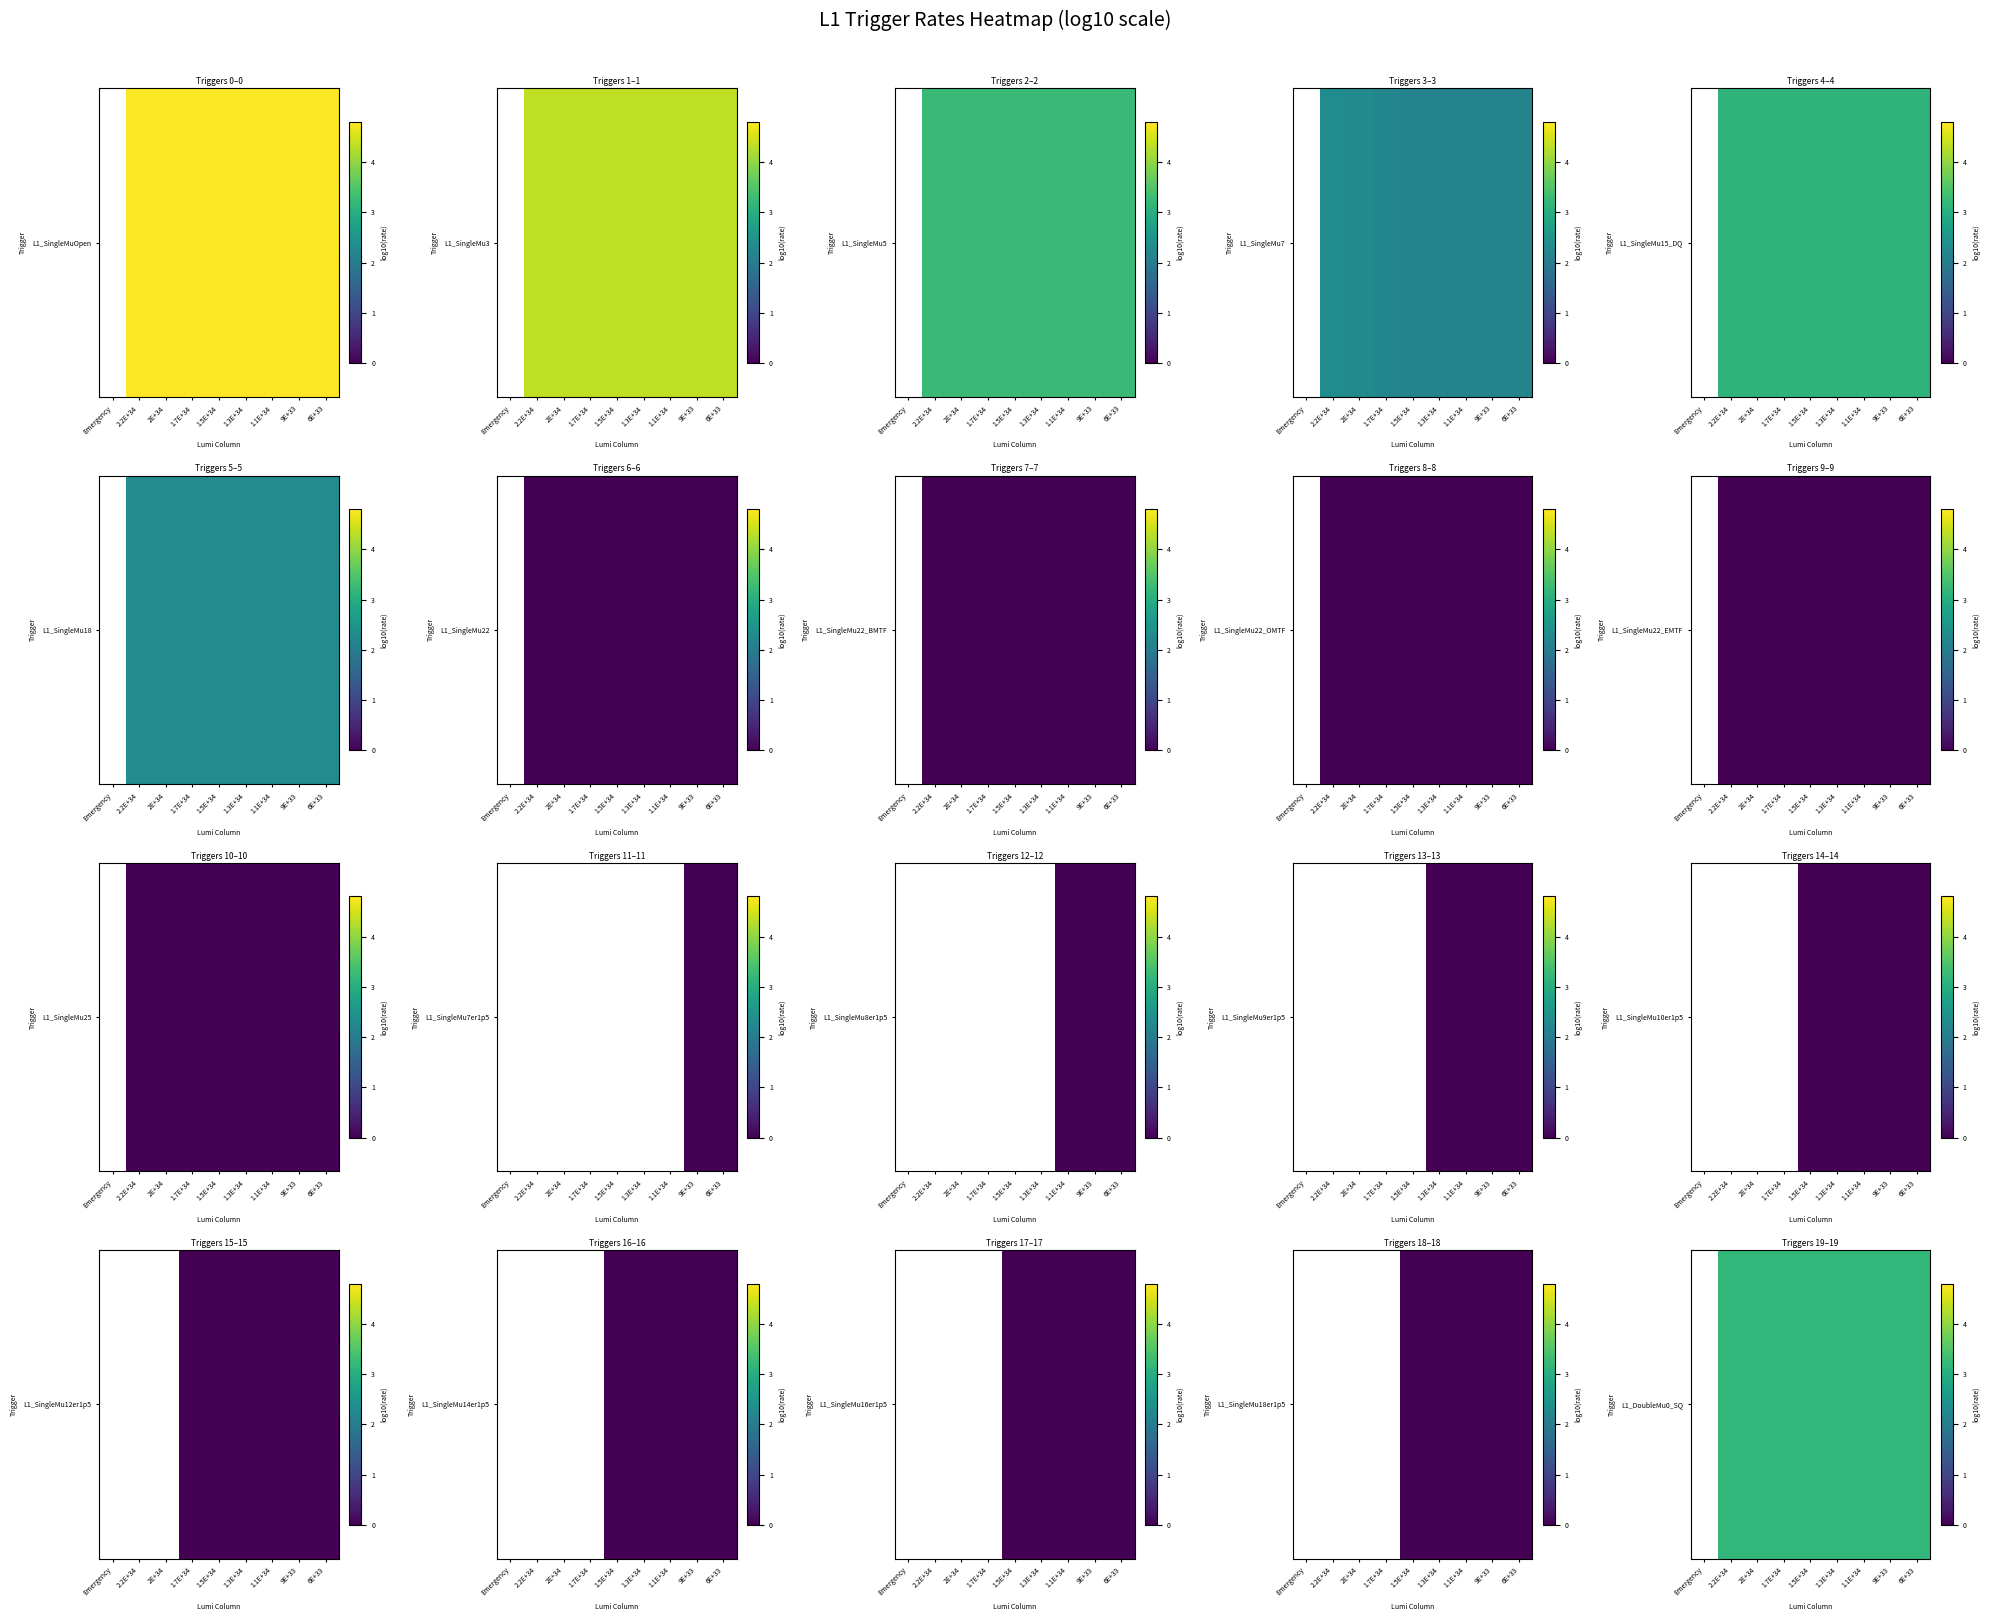

The value at 9E+33 is 3.2. True or false?

True